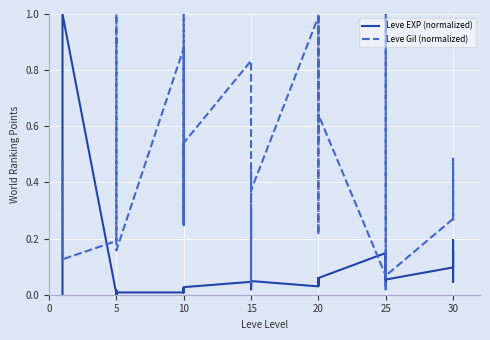

What is the sum of all Leve EXP (normalized) values?

6.6